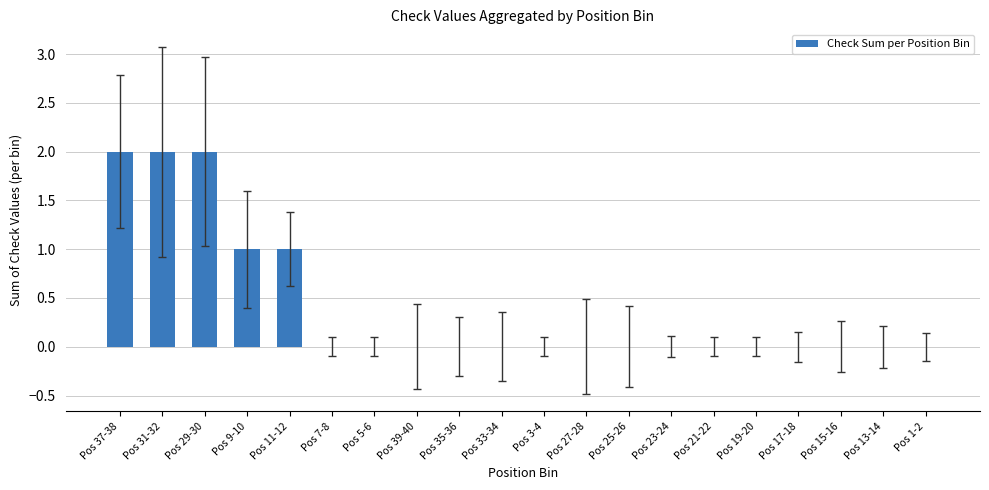

How many data points does each series have?

20